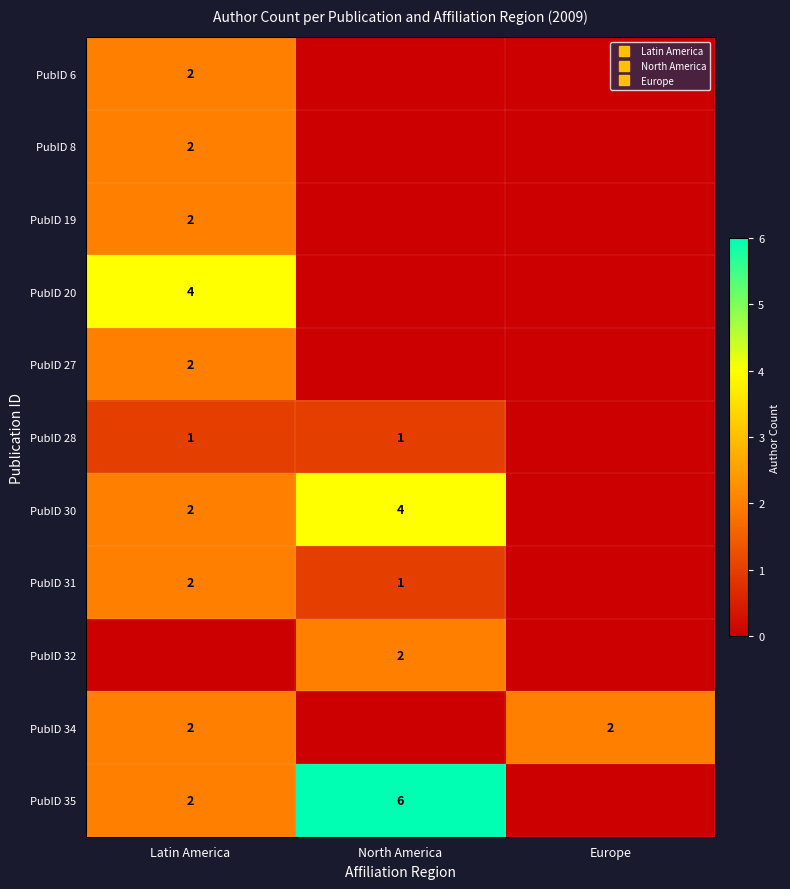

Is the value of PubID 30 at Latin America greater than the value of PubID 19 at Latin America?

No